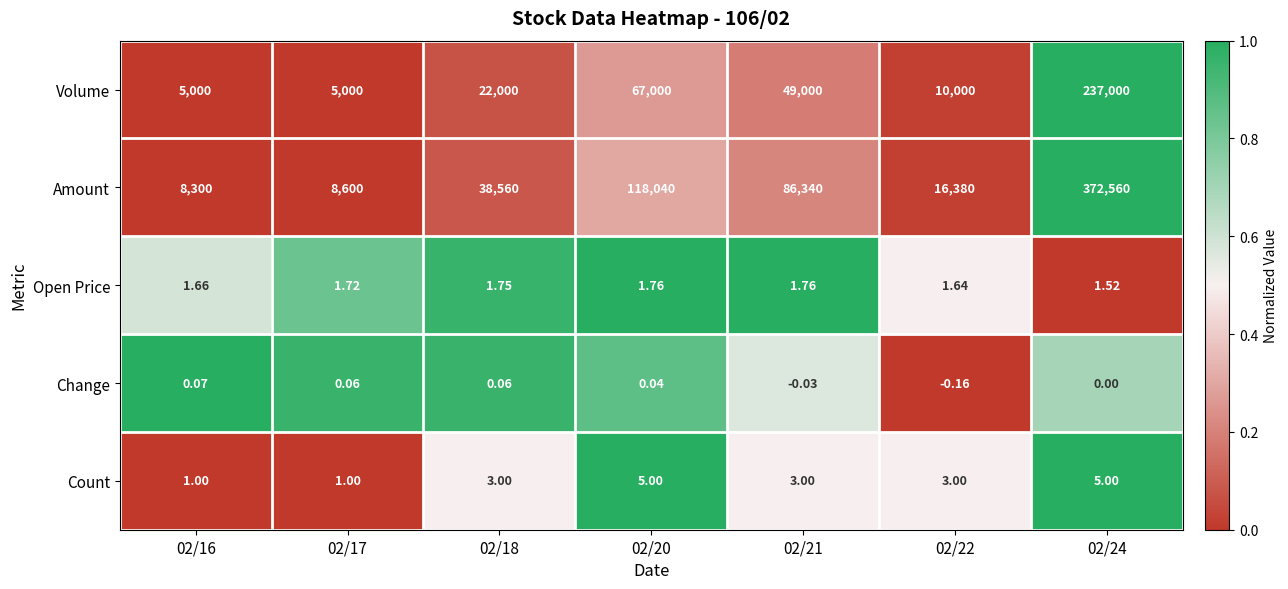

Rank the series by their maximum value, from highest to lowest.

Amount, Volume, Count, Open Price, Change